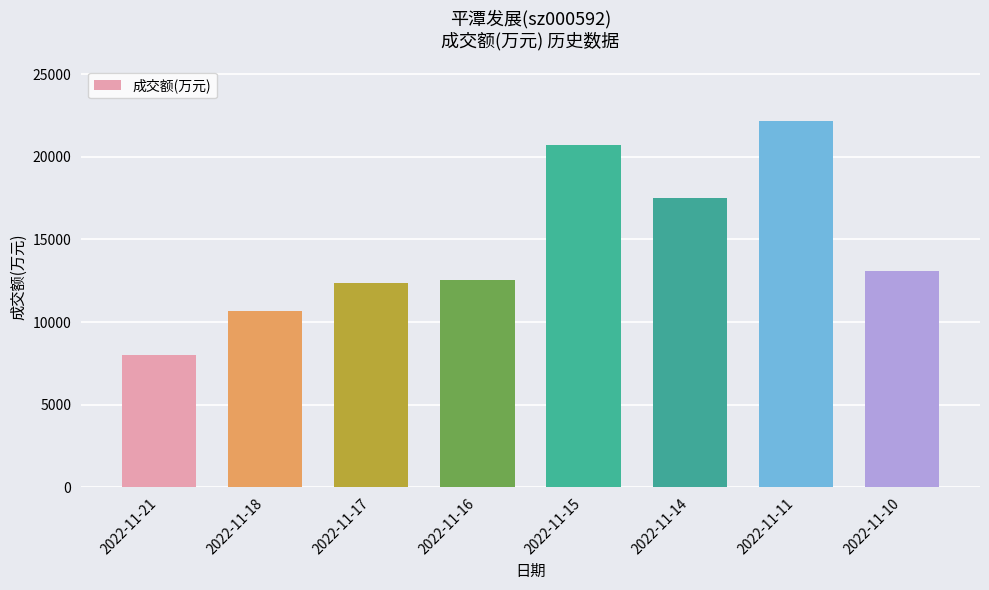

What is the value of the 7th bar from the left?

22186